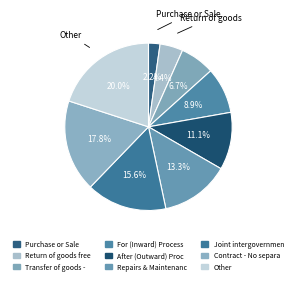

How many segments does this pie chart have?

9